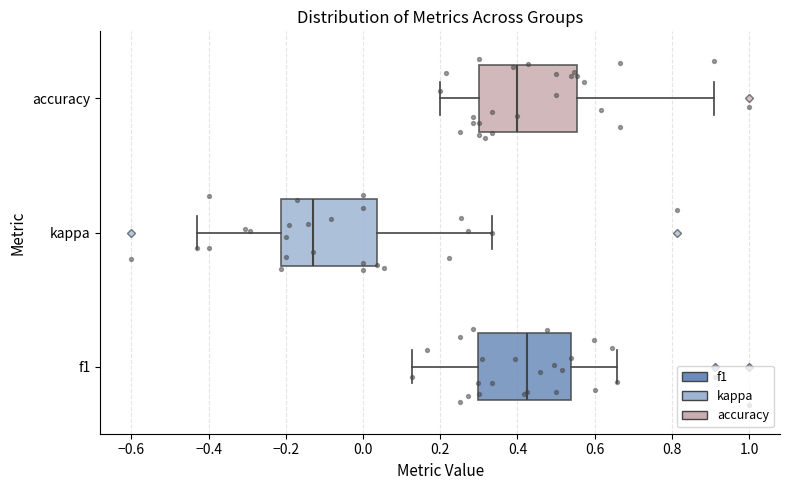

Where does the right whisker of the box for accuracy end on the x-axis? The values are not printed on the chart, so give them approximately, as read against the axis.

0.90